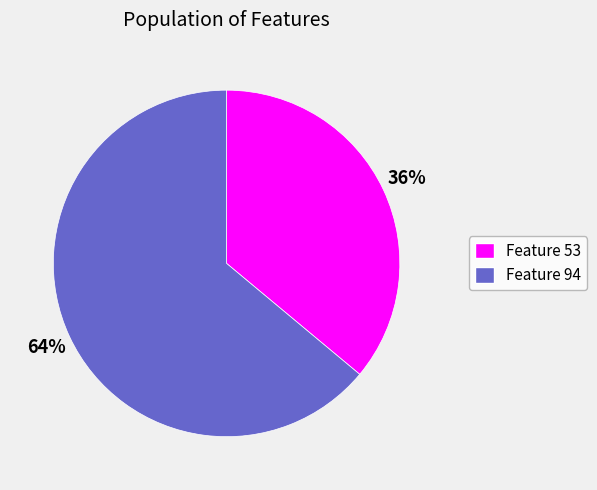

How many slices are in this pie chart?

2